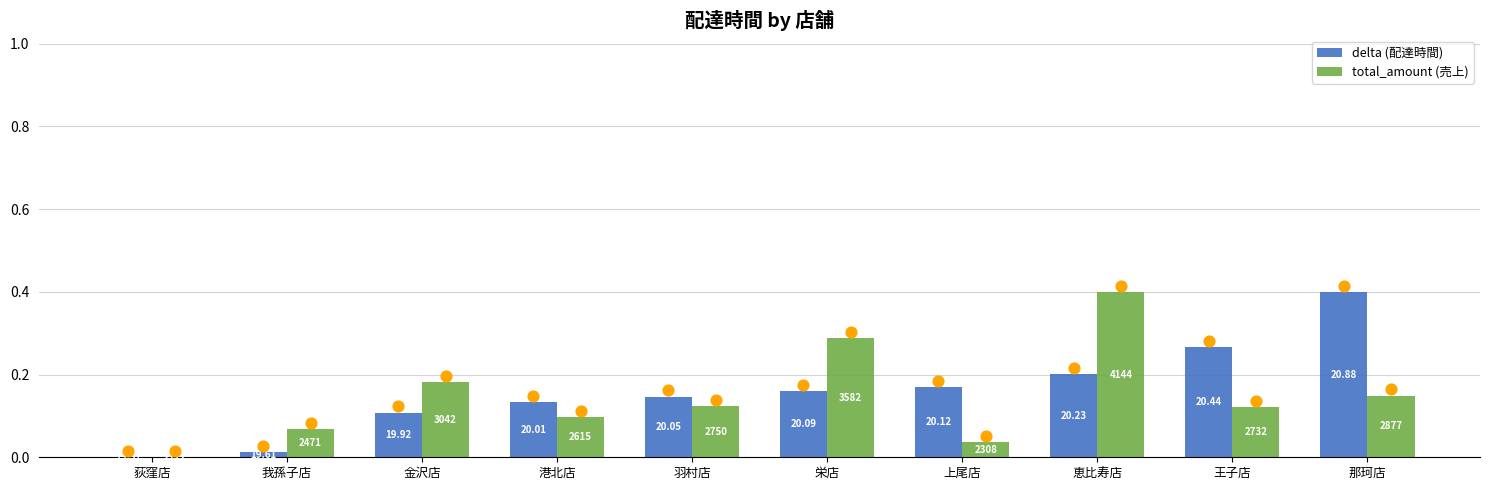

Which series has the largest Y range (max minus min)?

total_amount (売上)